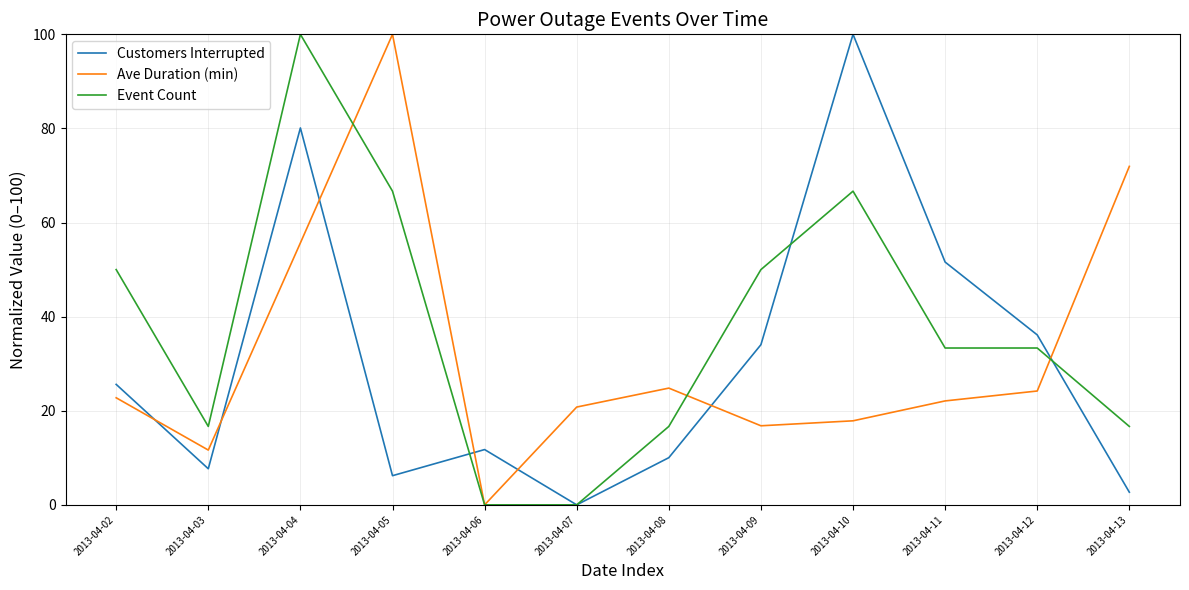

Between 2013-04-04 and 2013-04-06, which series saw the biggest shift?

Event Count